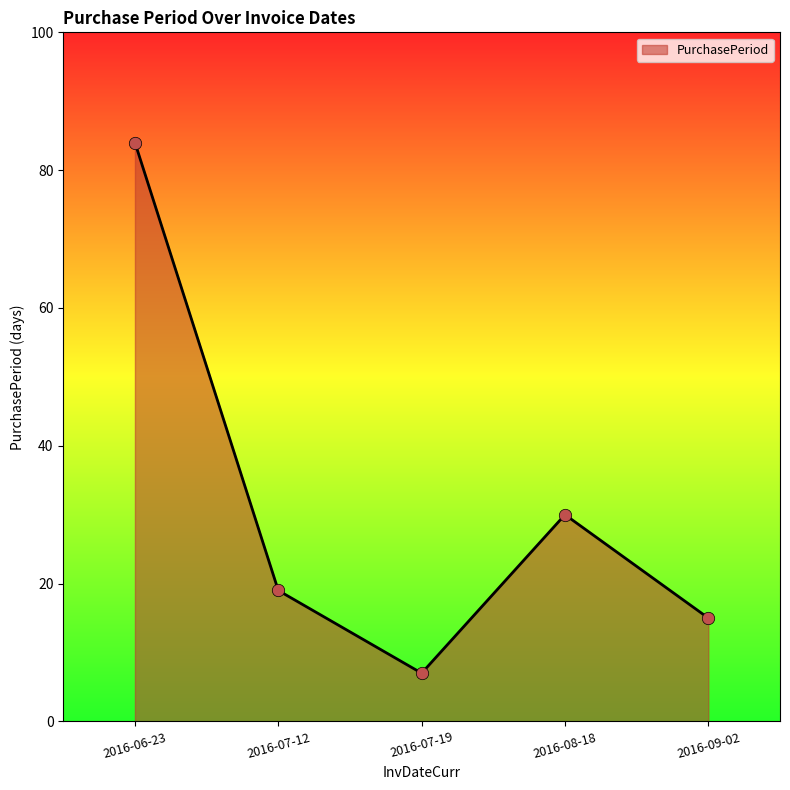

Which has a higher value, 2016-09-02 or 2016-07-12?

2016-07-12